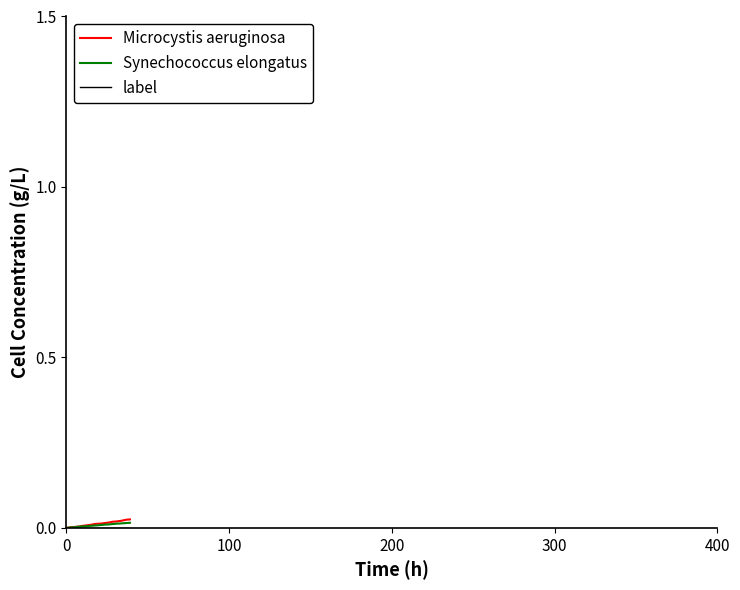

List the series in order of their peak value, highest first.

Microcystis aeruginosa, Synechococcus elongatus, label